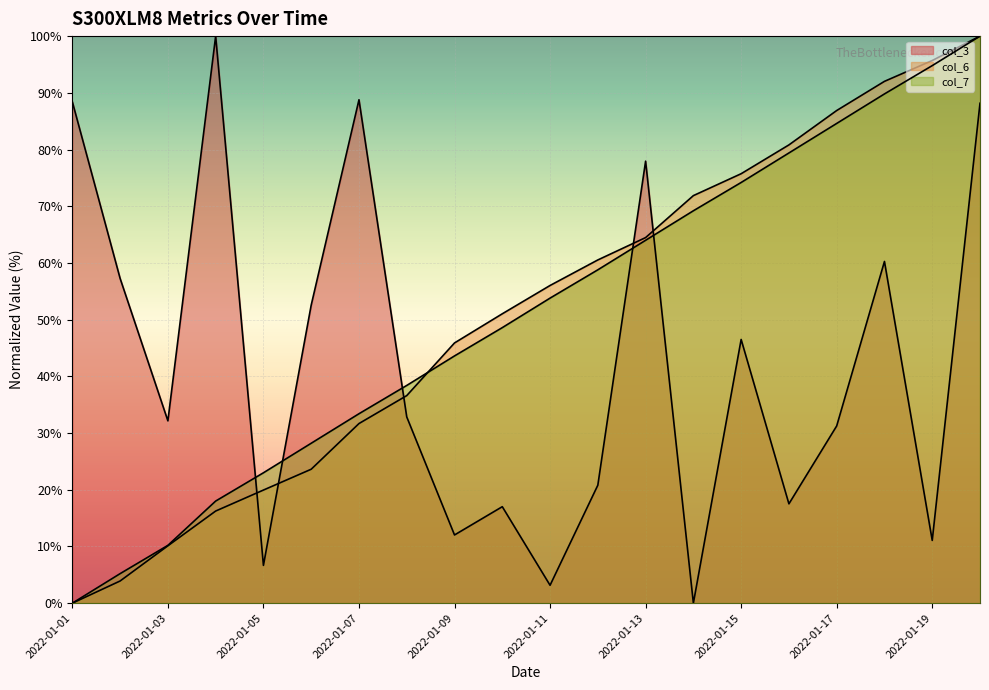

What is the sum of the col_7 values at 2022-01-08 and 2022-01-01?

38.4